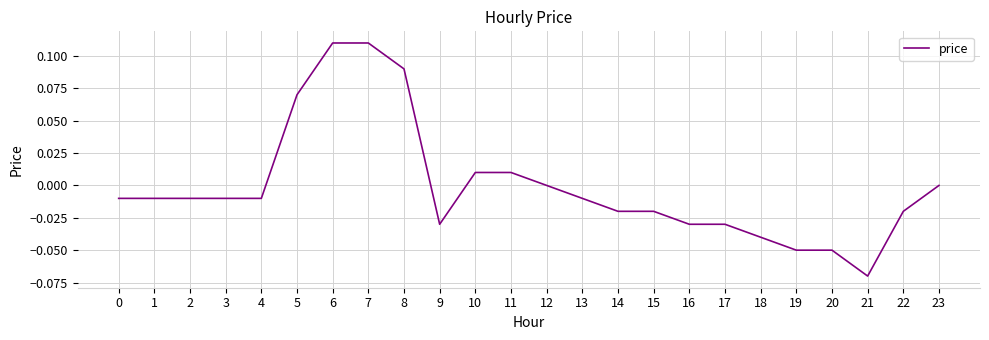

Which label corresponds to the smallest value in the chart?

21